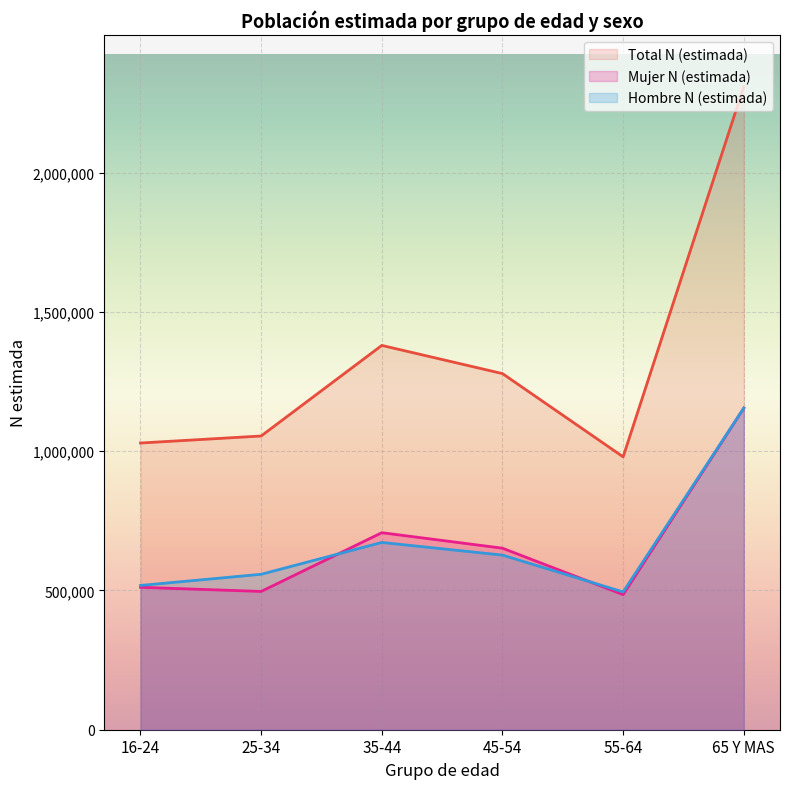

At which label is Total N (estimada) closest to 1644739?

35-44